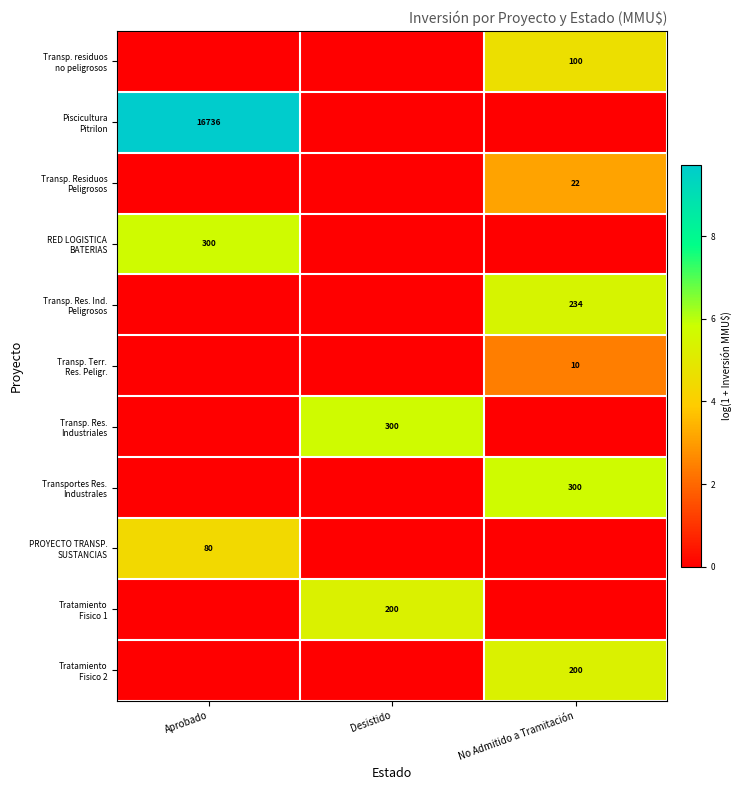

How many positive values does the Tratamiento Fisico 1 series have?

1